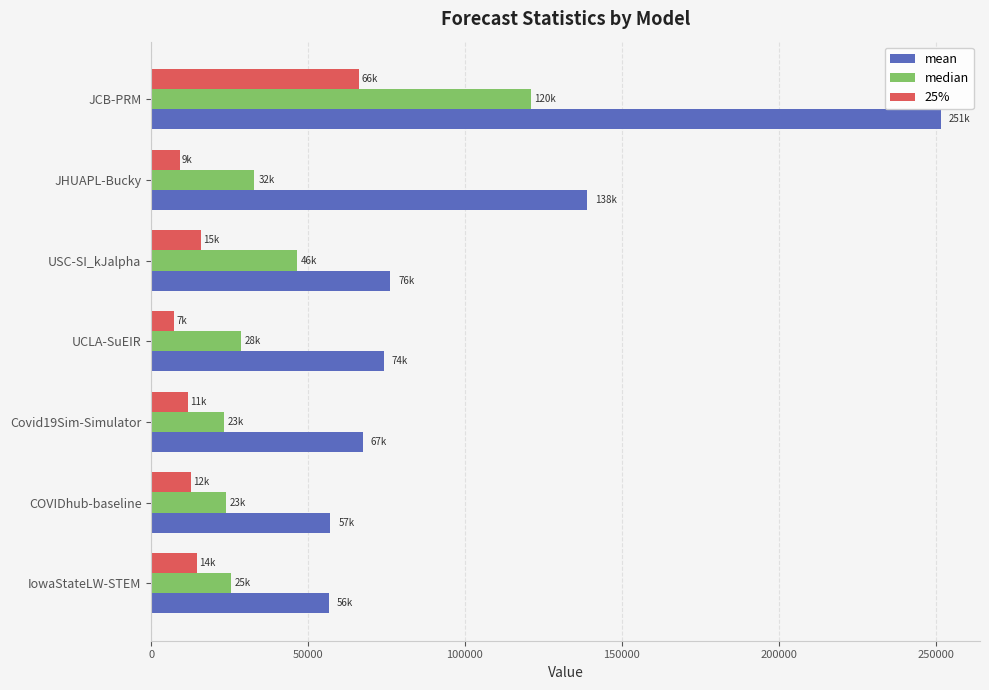

What is the difference between the maximum and minimum values in the mean series?

194864.4